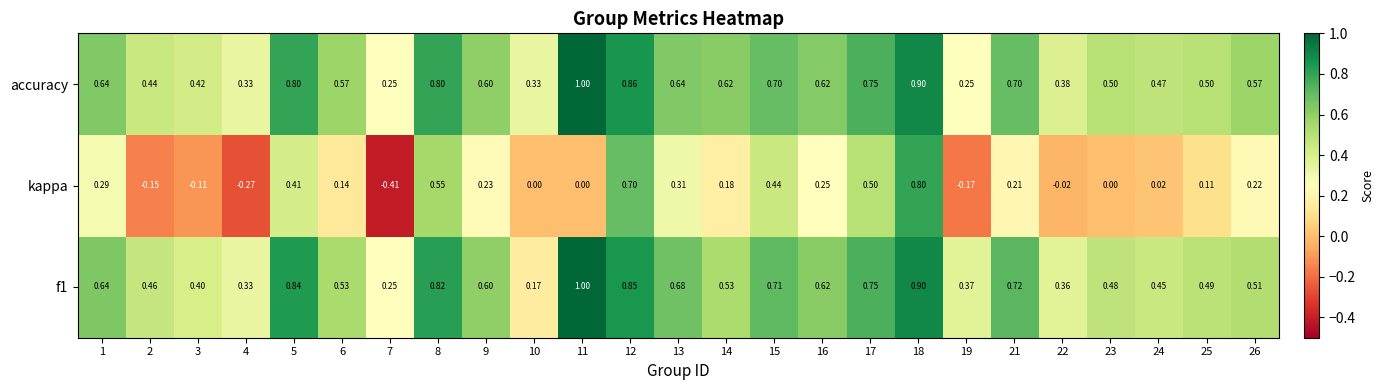

Which series has the widest spread of values?

kappa